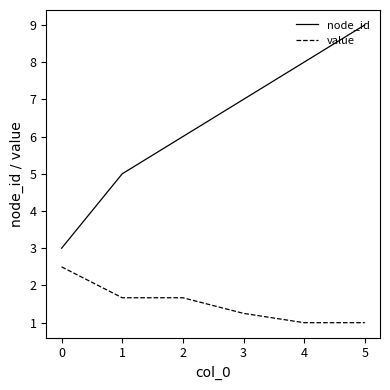

What is the greatest value displayed?

9.0